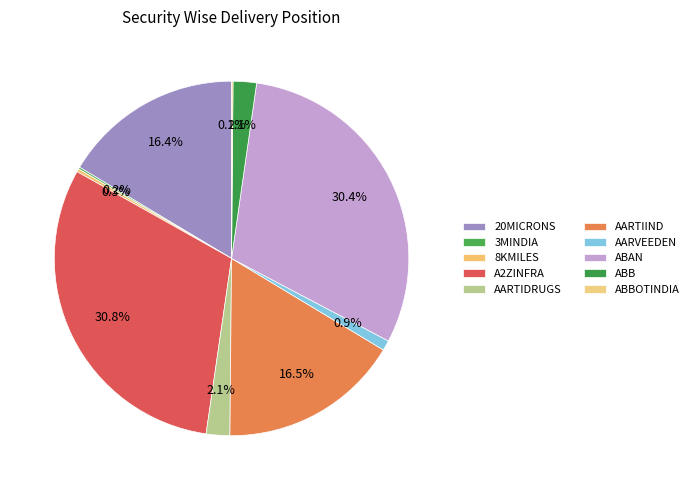

Does 20MICRONS account for over 50% of the chart?

No